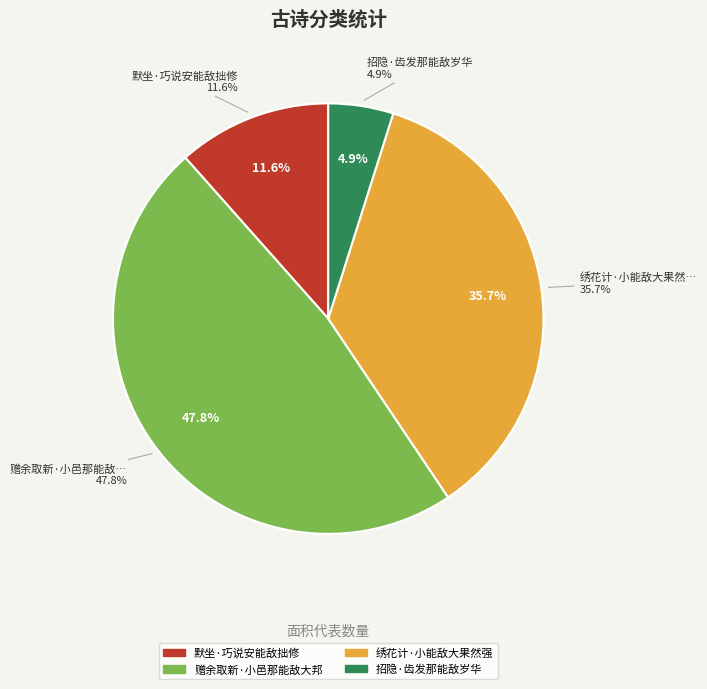

Combined, do 赠余取新·小邑那能敌大邦 and 默坐·巧说安能敌拙修 account for over 50%?

Yes